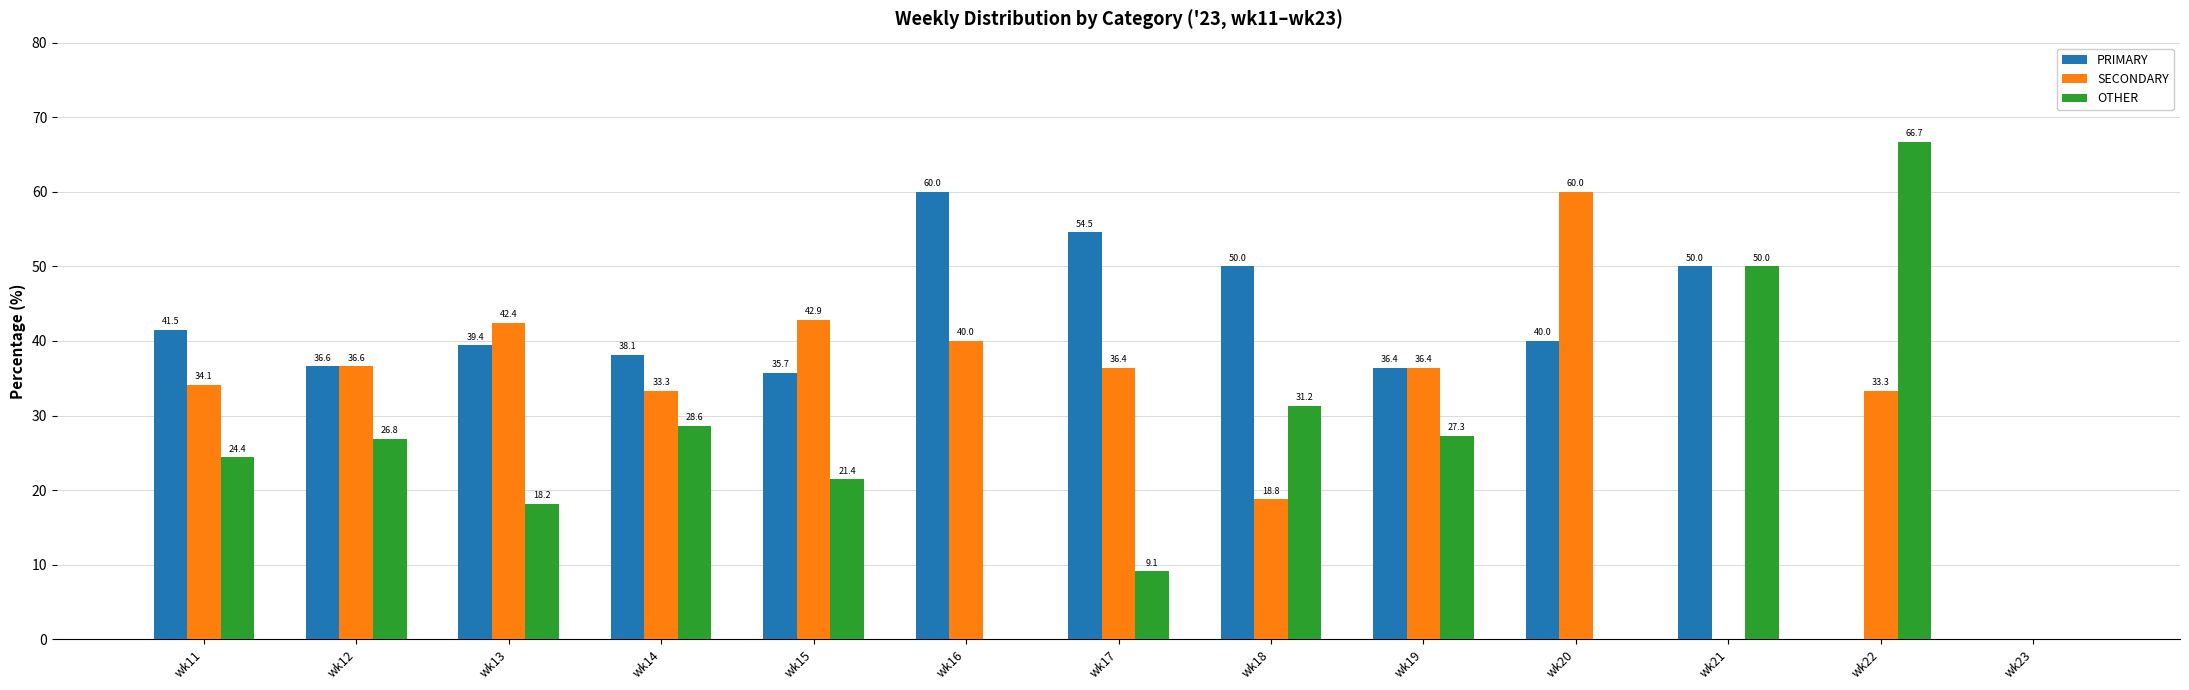

What is the difference between the PRIMARY values at wk19 and wk11?

5.1